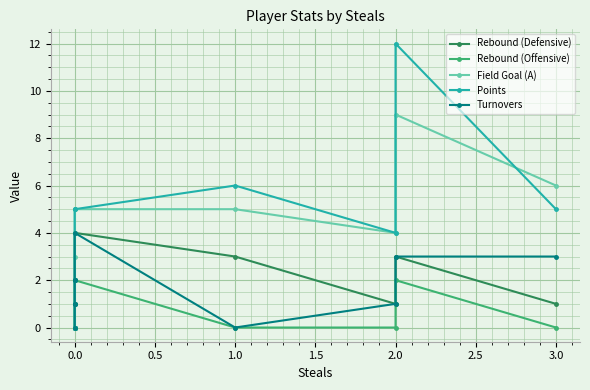

What is the label of the 8th point from the left?

2.0